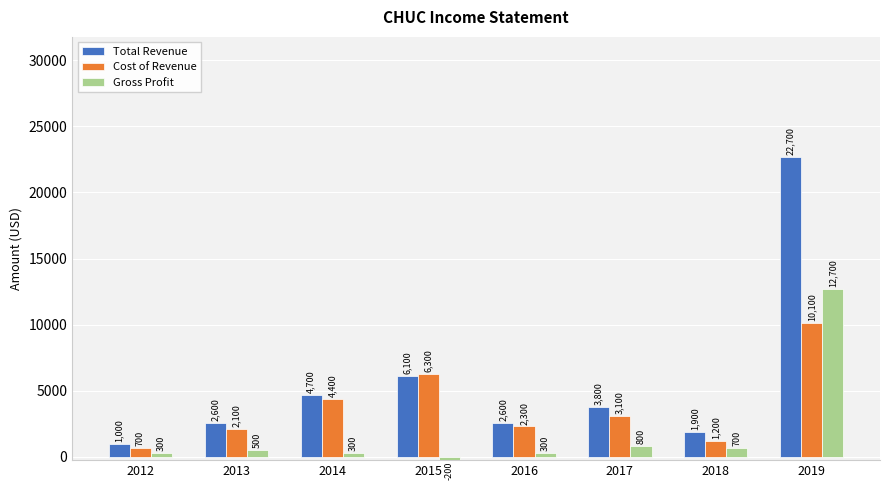

Which series has the largest range (max minus min)?

Total Revenue